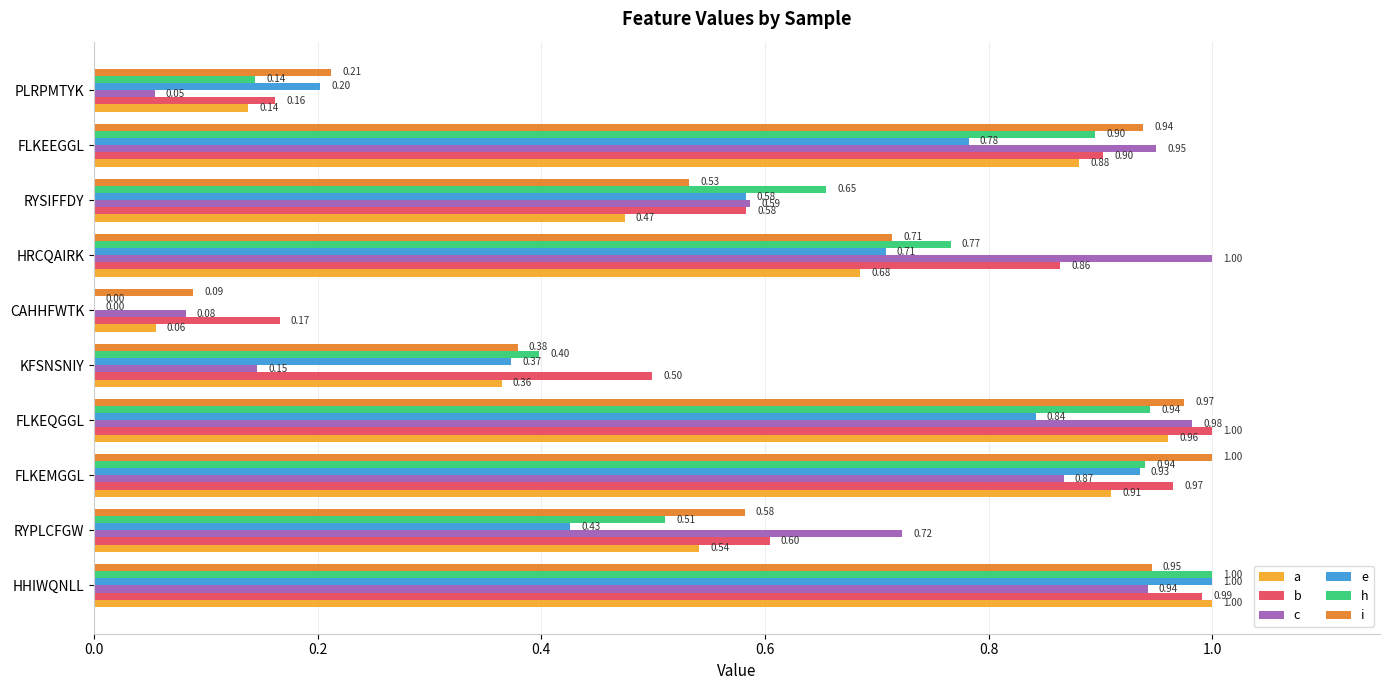

What is the sum of the h values at RYPLCFGW and KFSNSNIY?

0.9